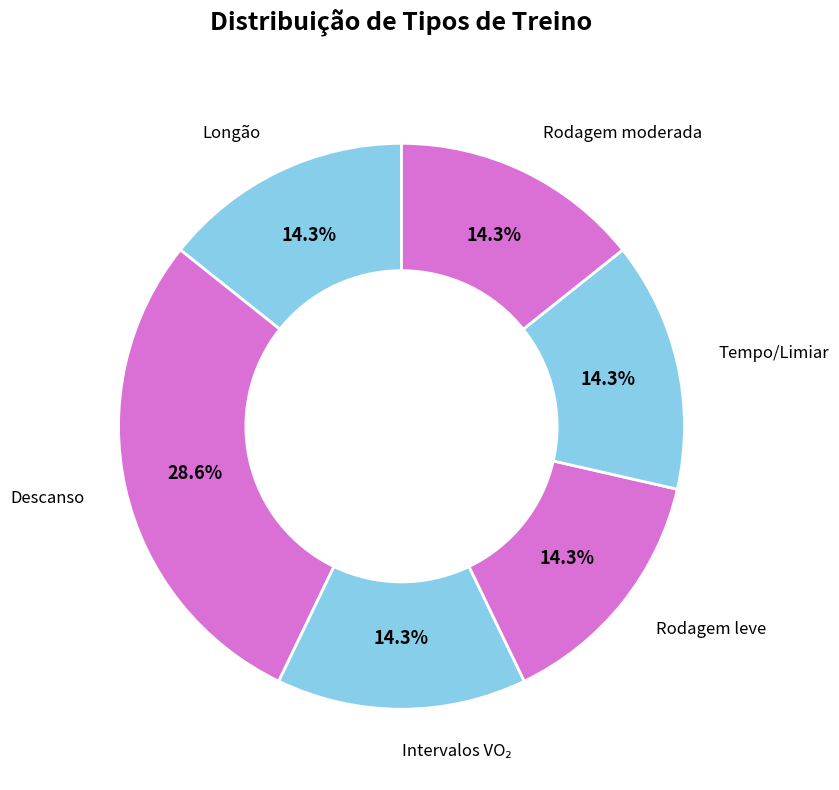

True or false: Rodagem moderada accounts for 14% of the total.

True